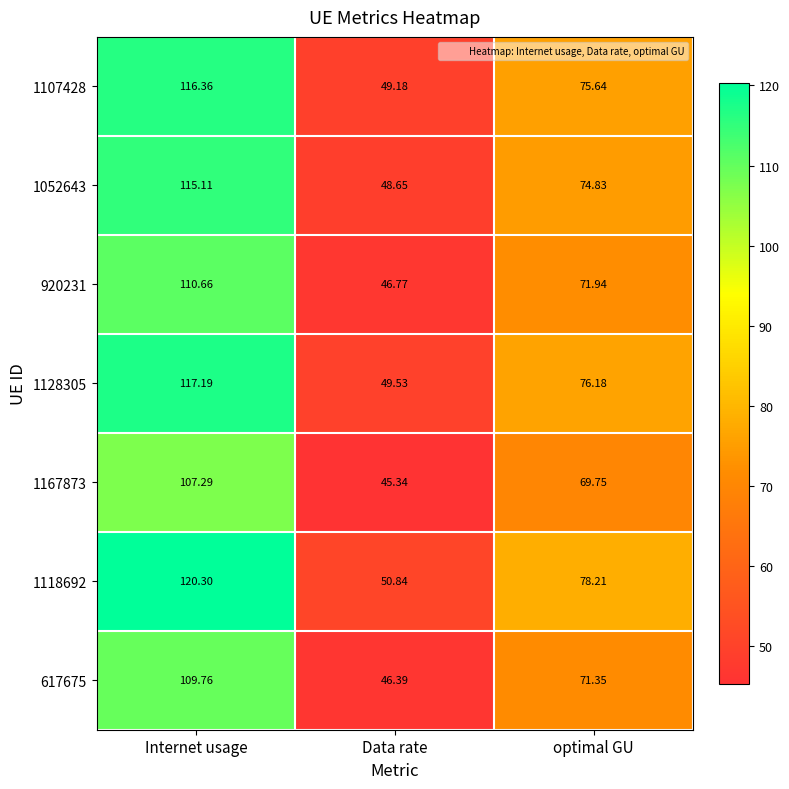

Rank the categories by 1167873 value from lowest to highest.

Data rate, optimal GU, Internet usage